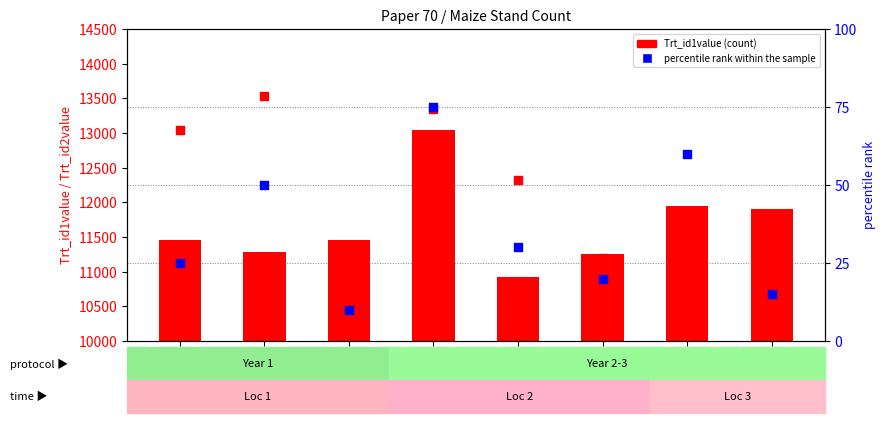

Which series reaches the minimum Y coordinate?

percentile rank within the sample